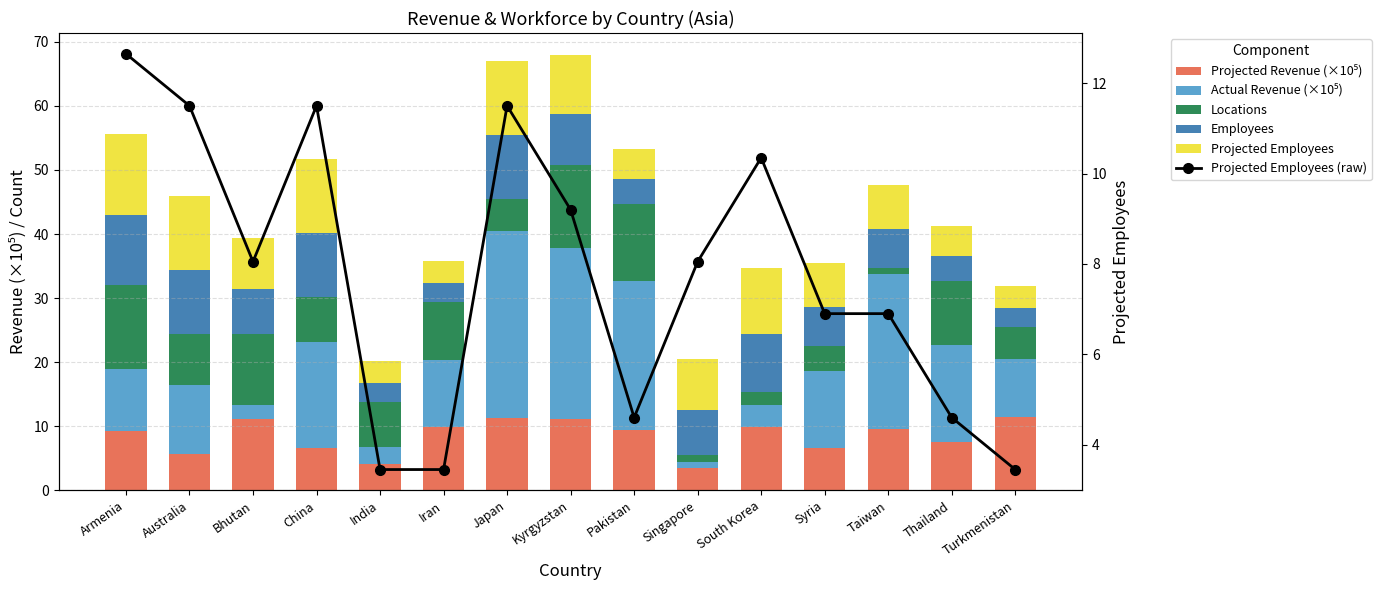

Reading left to right, what are all the values shown in this chart?

Projected Revenue (×10⁵): Armenia=9.3	Australia=5.7	Bhutan=11.1	China=6.7	India=4.0	Iran=9.9	Japan=11.4	Kyrgyzstan=11.1	Pakistan=9.4	Singapore=3.4	South Korea=10.0	Syria=6.6	Taiwan=9.6	Thailand=7.6	Turkmenistan=11.5
Actual Revenue (×10⁵): Armenia=9.7	Australia=10.8	Bhutan=2.3	China=16.5	India=2.7	Iran=10.4	Japan=29.1	Kyrgyzstan=26.7	Pakistan=23.2	Singapore=1.0	South Korea=3.4	Syria=12.0	Taiwan=24.1	Thailand=15.0	Turkmenistan=9.1
Locations: Armenia=13.0	Australia=8.0	Bhutan=11.0	China=7.0	India=7.0	Iran=9.0	Japan=5.0	Kyrgyzstan=13.0	Pakistan=12.0	Singapore=1.0	South Korea=2.0	Syria=4.0	Taiwan=1.0	Thailand=10.0	Turkmenistan=5.0
Employees: Armenia=11.0	Australia=10.0	Bhutan=7.0	China=10.0	India=3.0	Iran=3.0	Japan=10.0	Kyrgyzstan=8.0	Pakistan=4.0	Singapore=7.0	South Korea=9.0	Syria=6.0	Taiwan=6.0	Thailand=4.0	Turkmenistan=3.0
Projected Employees: Armenia=12.6	Australia=11.5	Bhutan=8.0	China=11.5	India=3.5	Iran=3.5	Japan=11.5	Kyrgyzstan=9.2	Pakistan=4.6	Singapore=8.0	South Korea=10.4	Syria=6.9	Taiwan=6.9	Thailand=4.6	Turkmenistan=3.5
Projected Employees (raw): Armenia=12.7	Australia=11.5	Bhutan=8.1	China=11.5	India=3.5	Iran=3.5	Japan=11.5	Kyrgyzstan=9.2	Pakistan=4.6	Singapore=8.1	South Korea=10.3	Syria=6.9	Taiwan=6.9	Thailand=4.6	Turkmenistan=3.5